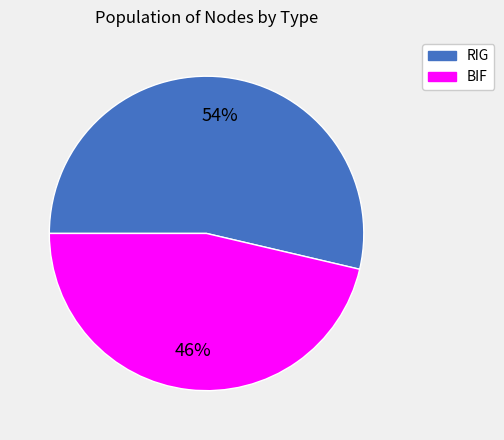

Approximately how many times larger is the value at BIF compared to RIG?

0.9